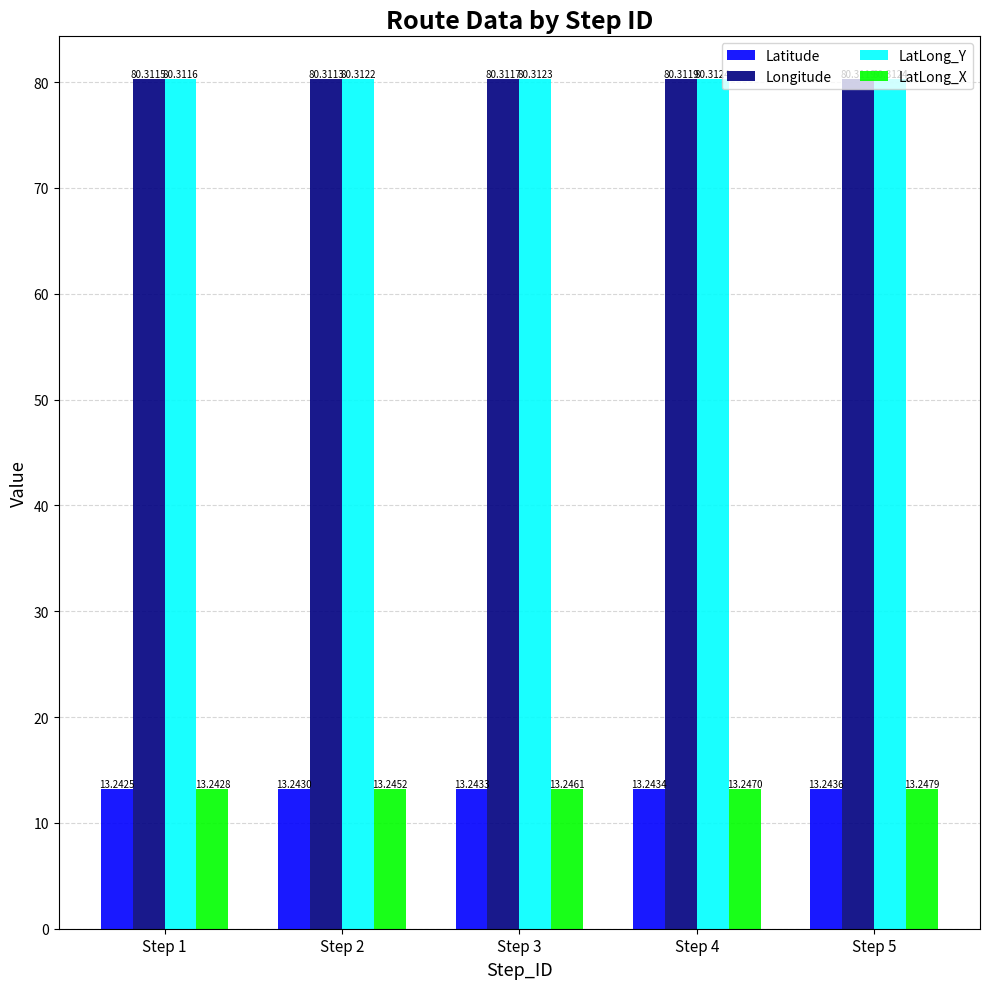

Which label corresponds to the smallest value in the chart?

Step 1